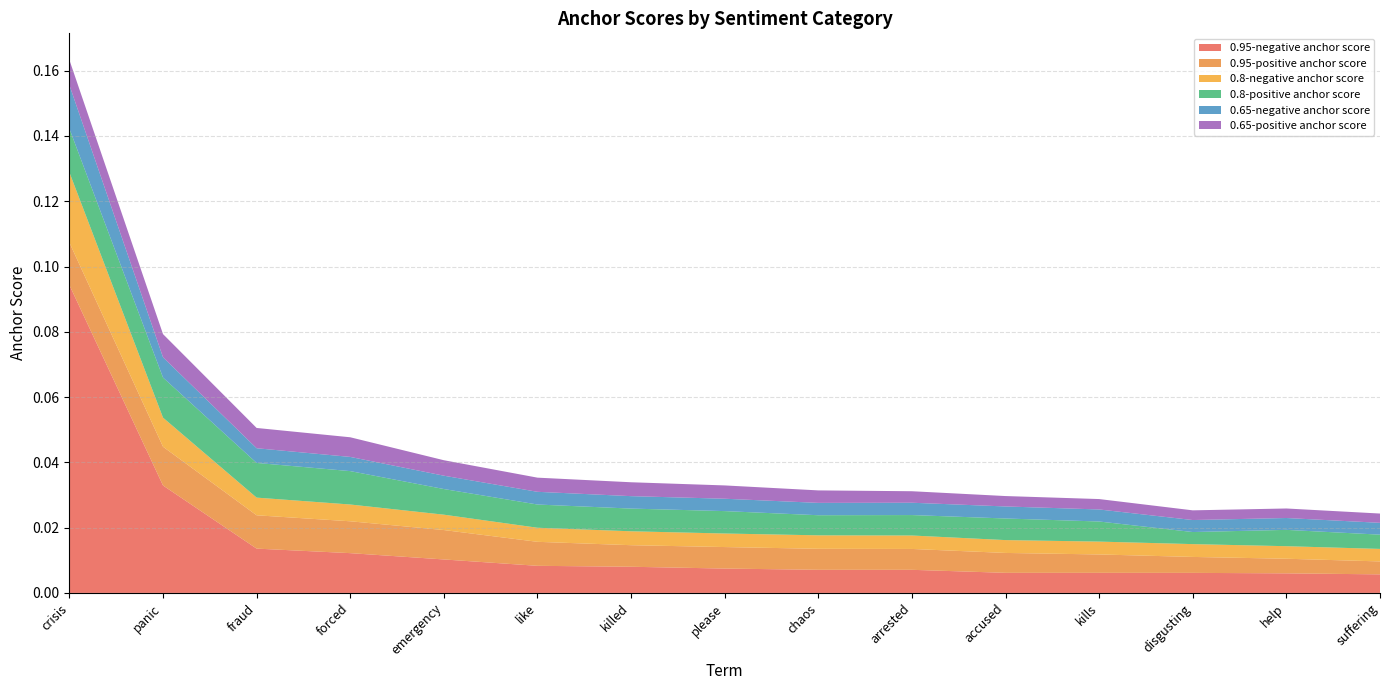

Reading left to right, extract all data points from this chart.

0.95-negative anchor score: crisis=0.1	panic=0.0	fraud=0.0	forced=0.0	emergency=0.0	like=0.0	killed=0.0	please=0.0	chaos=0.0	arrested=0.0	accused=0.0	kills=0.0	disgusting=0.0	help=0.0	suffering=0.0
0.95-positive anchor score: crisis=0.0	panic=0.0	fraud=0.0	forced=0.0	emergency=0.0	like=0.0	killed=0.0	please=0.0	chaos=0.0	arrested=0.0	accused=0.0	kills=0.0	disgusting=0.0	help=0.0	suffering=0.0
0.8-negative anchor score: crisis=0.0	panic=0.0	fraud=0.0	forced=0.0	emergency=0.0	like=0.0	killed=0.0	please=0.0	chaos=0.0	arrested=0.0	accused=0.0	kills=0.0	disgusting=0.0	help=0.0	suffering=0.0
0.8-positive anchor score: crisis=0.0	panic=0.0	fraud=0.0	forced=0.0	emergency=0.0	like=0.0	killed=0.0	please=0.0	chaos=0.0	arrested=0.0	accused=0.0	kills=0.0	disgusting=0.0	help=0.0	suffering=0.0
0.65-negative anchor score: crisis=0.0	panic=0.0	fraud=0.0	forced=0.0	emergency=0.0	like=0.0	killed=0.0	please=0.0	chaos=0.0	arrested=0.0	accused=0.0	kills=0.0	disgusting=0.0	help=0.0	suffering=0.0
0.65-positive anchor score: crisis=0.0	panic=0.0	fraud=0.0	forced=0.0	emergency=0.0	like=0.0	killed=0.0	please=0.0	chaos=0.0	arrested=0.0	accused=0.0	kills=0.0	disgusting=0.0	help=0.0	suffering=0.0